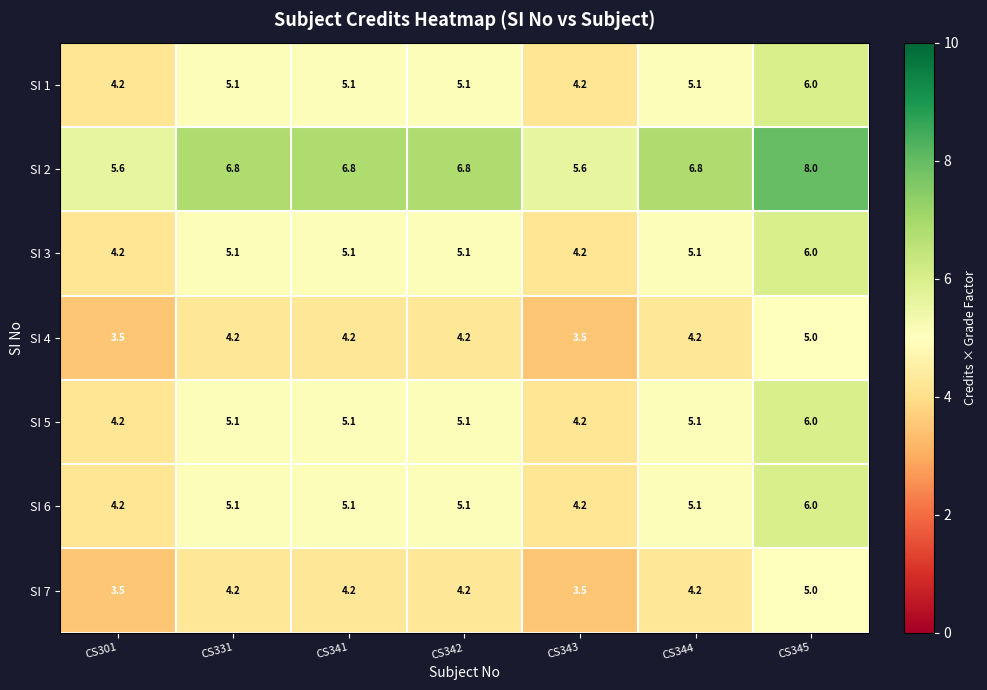

Between CS343 and CS344, which series saw the biggest shift?

SI 2